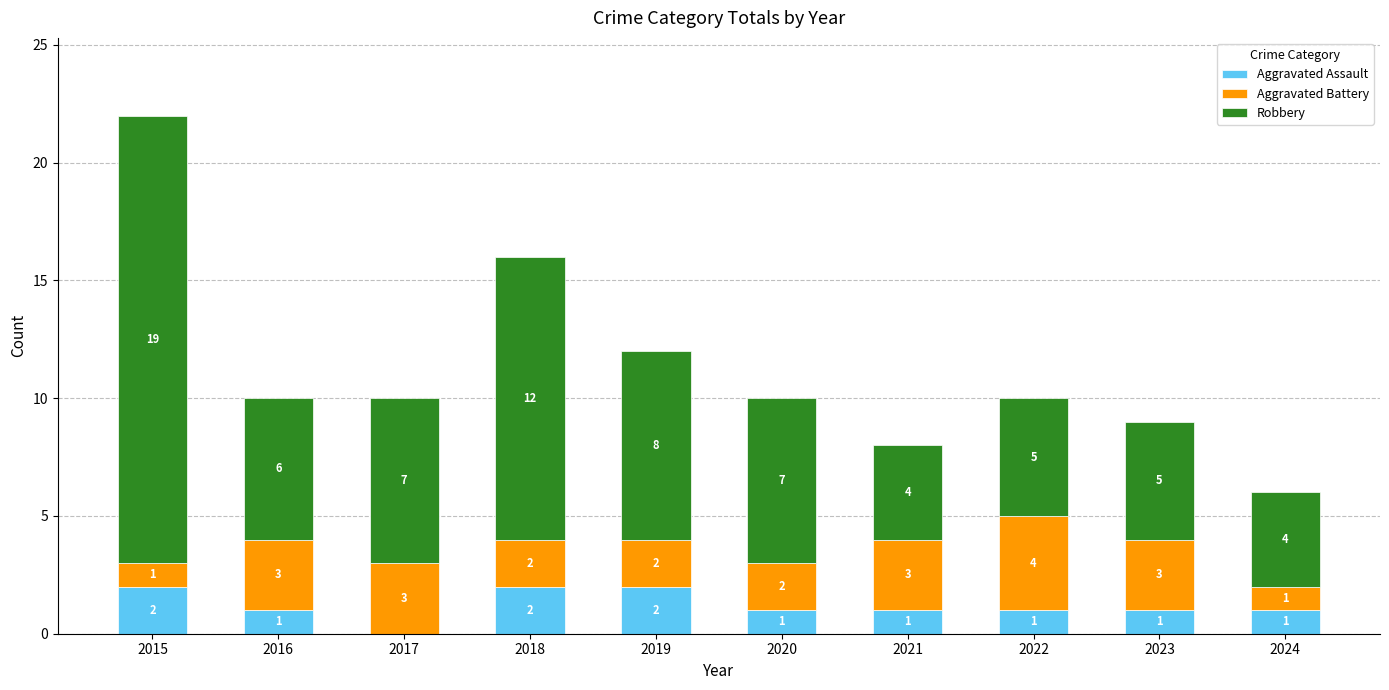

At which label does Aggravated Assault first exceed 1?

2015